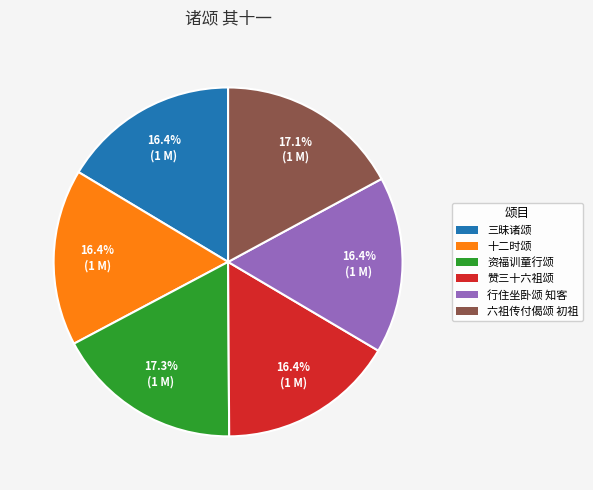

Is there a majority slice in this chart?

No